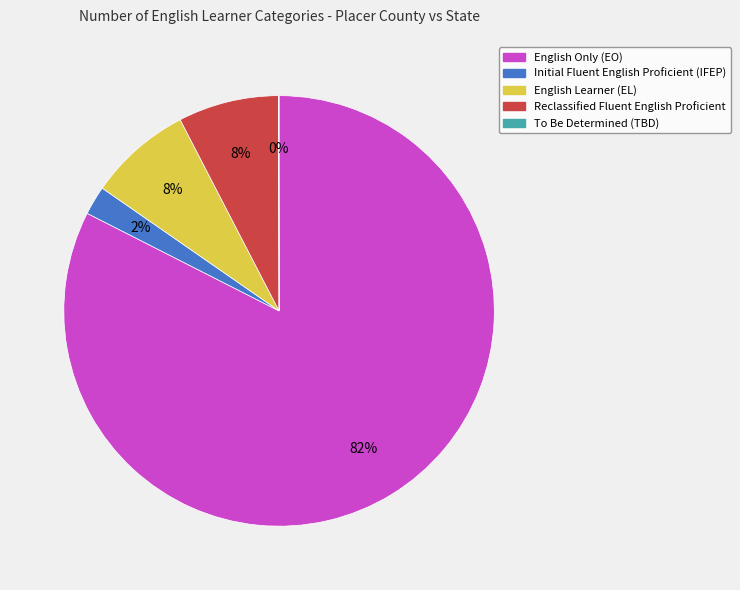

To the nearest percent, what is the average slice percentage?

20%